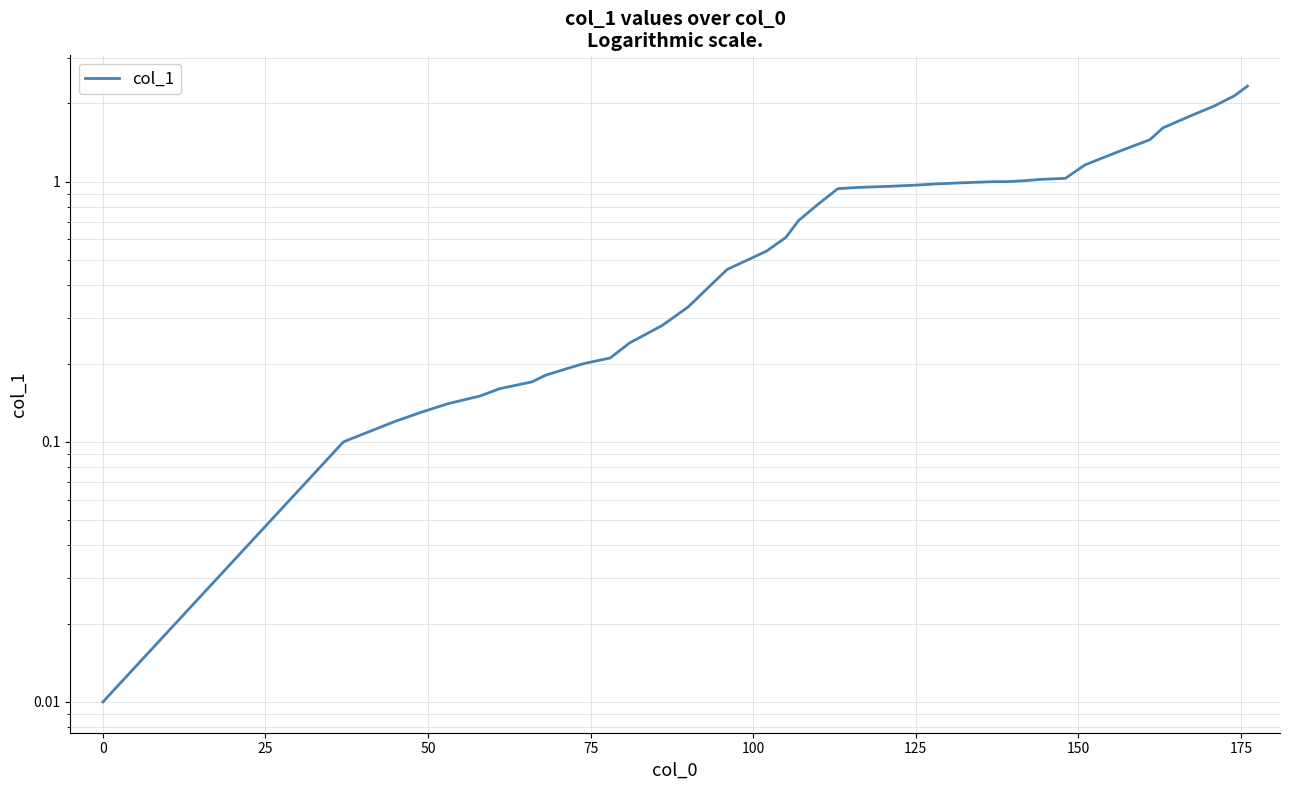

What is the greatest value displayed?

2.3